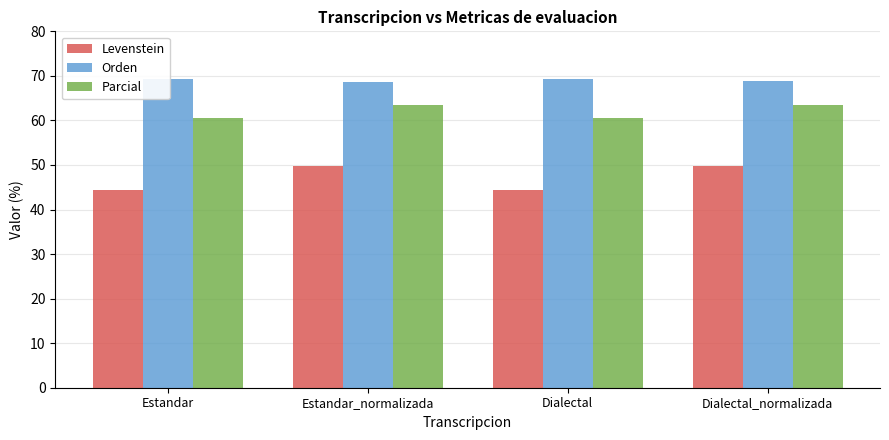

What is the minimum value shown in the chart?

44.3